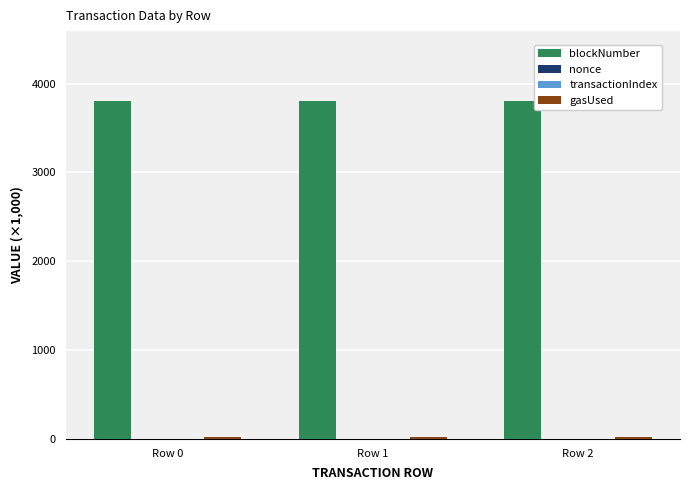

How many groups of bars are there?

3